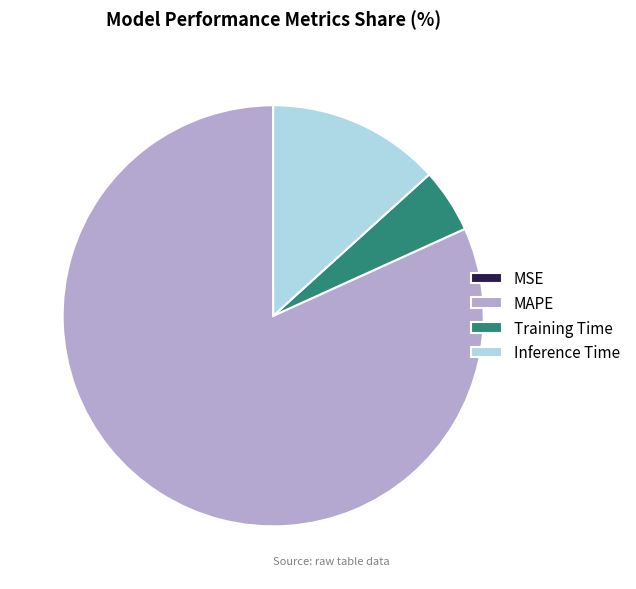

Is there any slice that represents more than half of the pie?

Yes